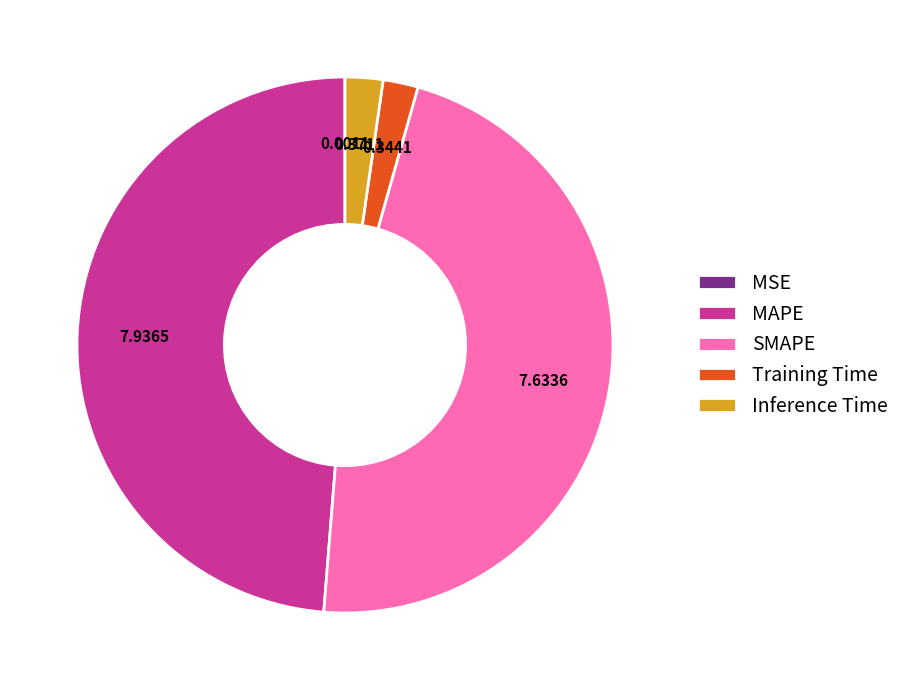

What is the largest slice in the pie chart?

MAPE